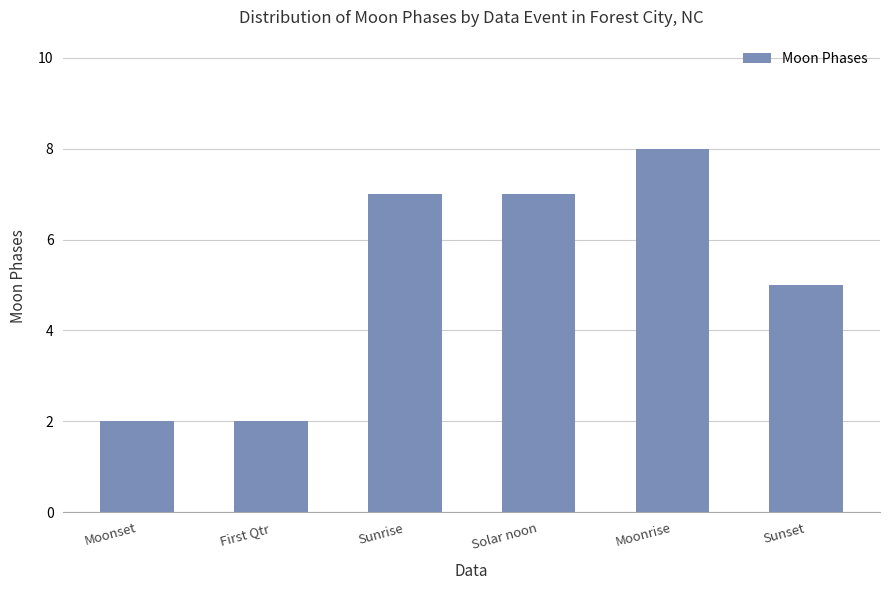

True or false: the data shows 1 at First Qtr.

False